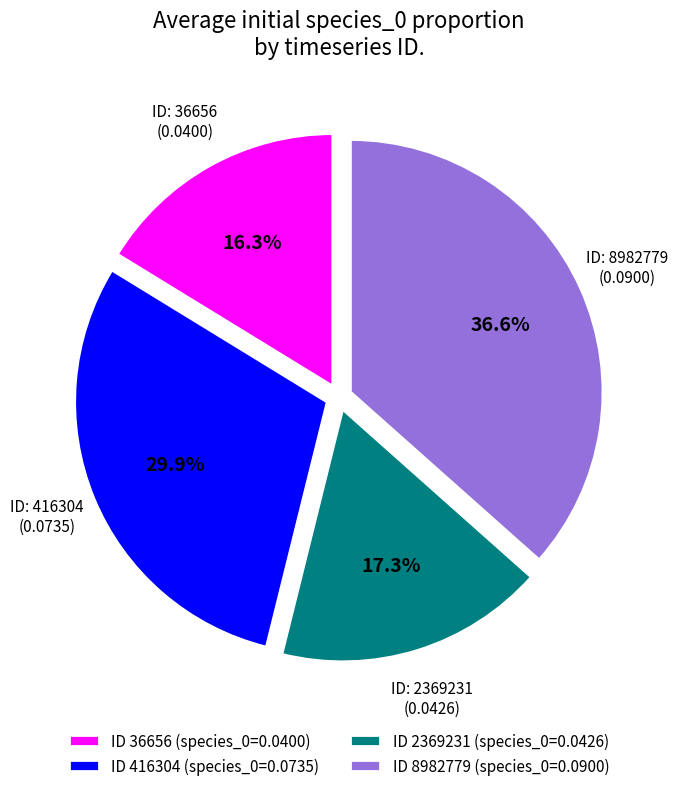

Does any single category account for the majority?

No